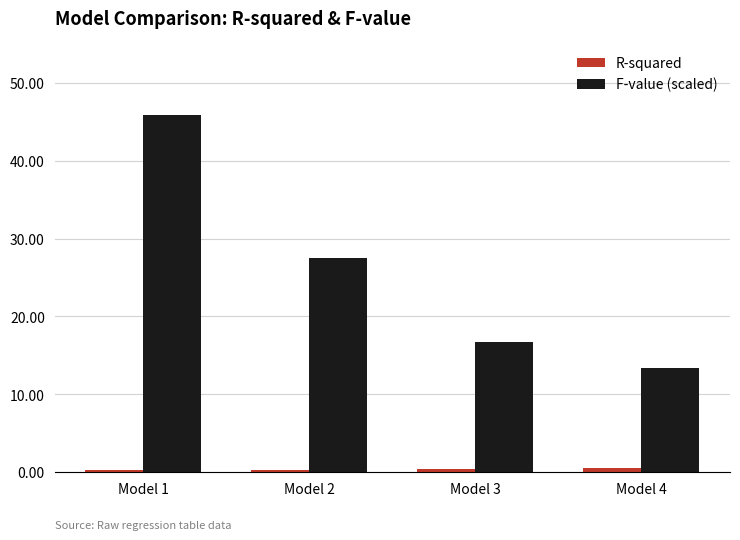

Which series has the largest total across all categories?

F-value (scaled)